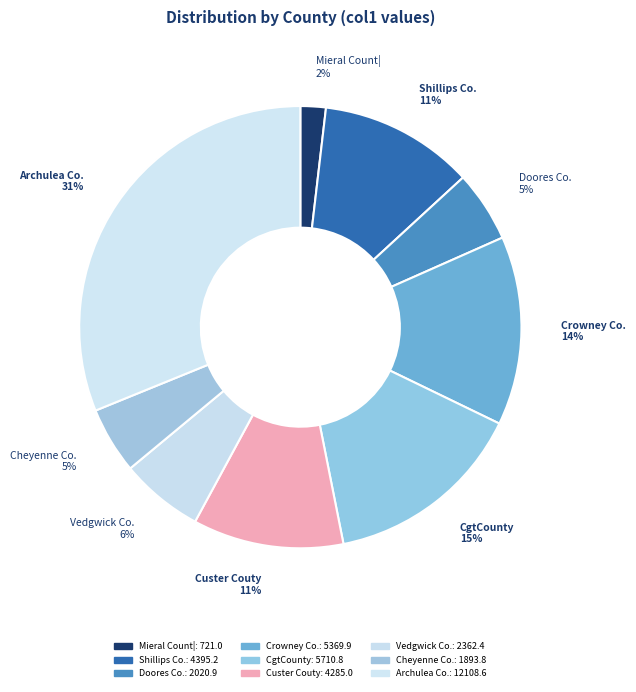

Rank the categories by value from highest to lowest.

Archulea County, CgtCounty, Crowney County, Shillips County, Custer Couty, Vedgwick County, Doores County, Cheyenne Couqty, Mieral Count|